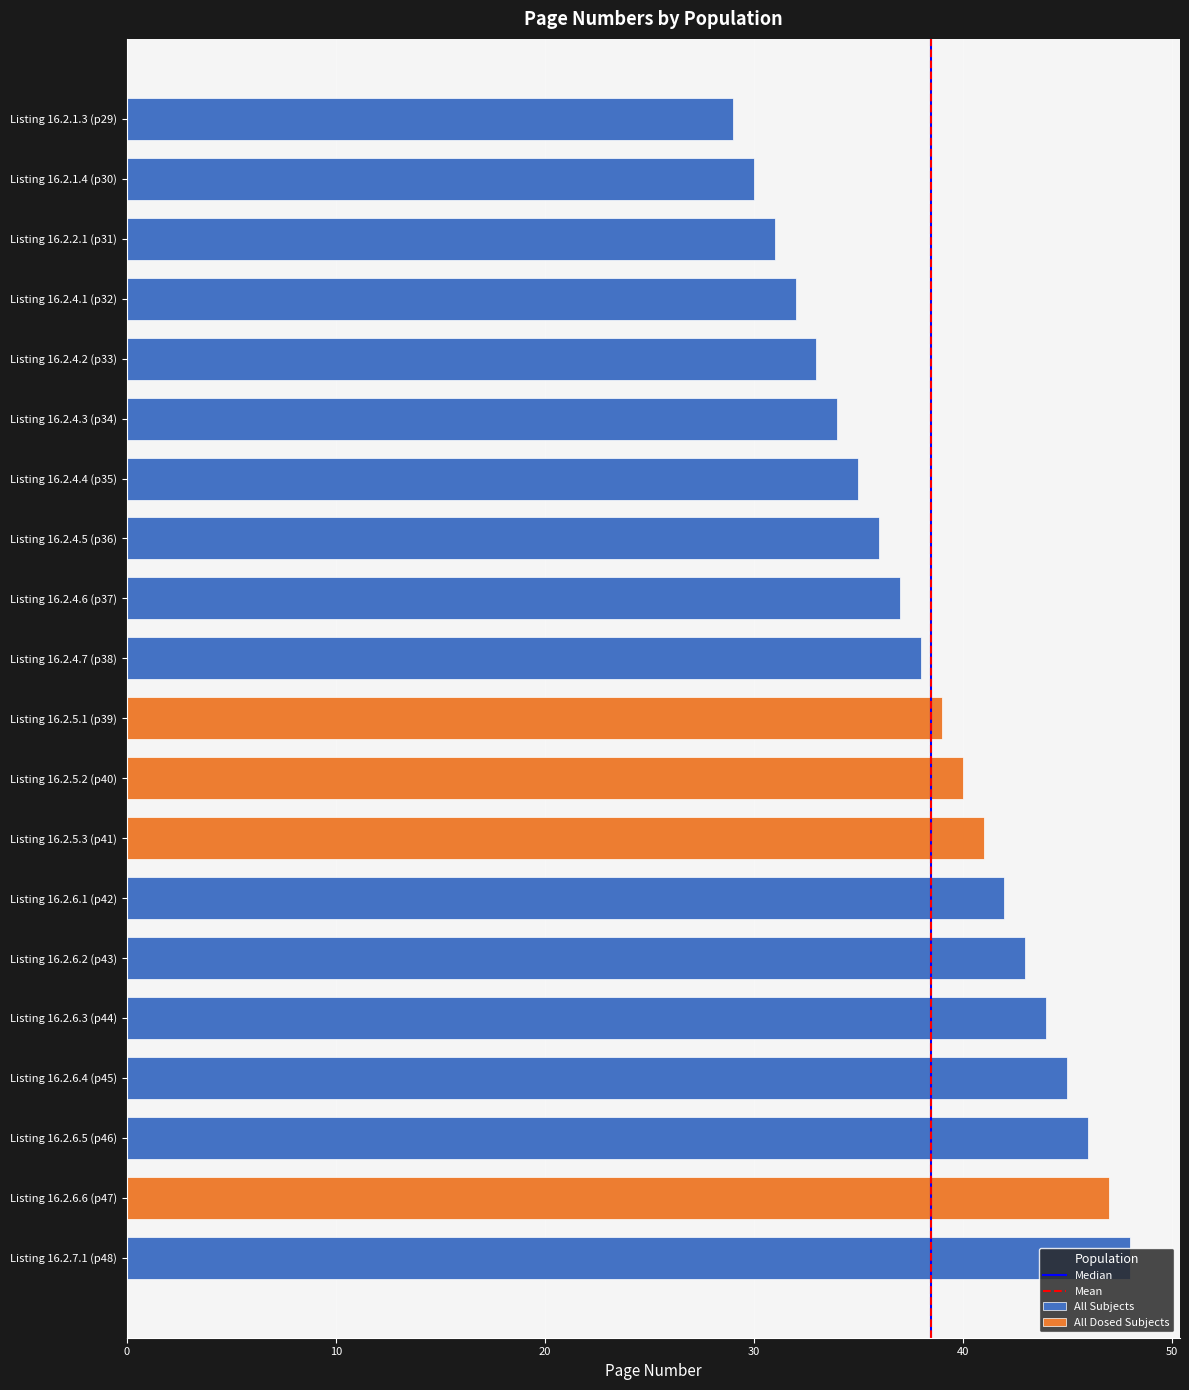

Are the bars horizontal?

Yes